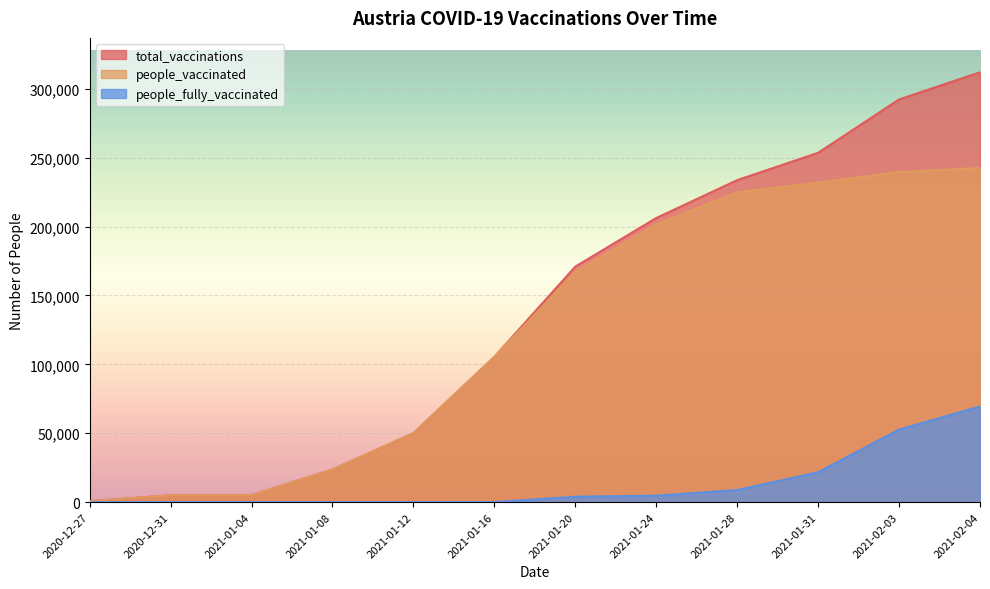

Which series has the widest spread of values?

total_vaccinations